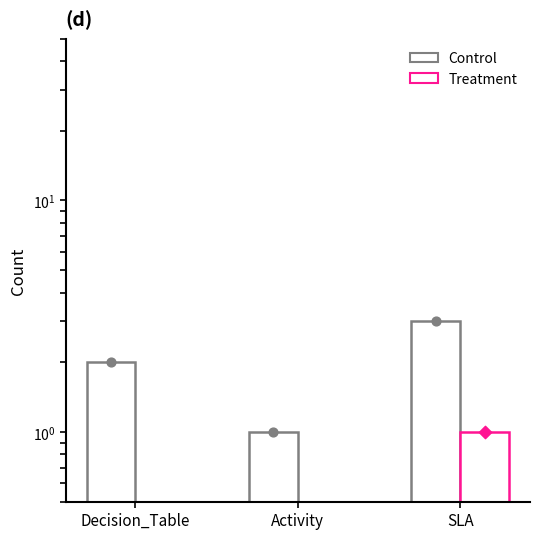

Is the value of Control at Decision_Table greater than the value of Treatment at SLA?

Yes